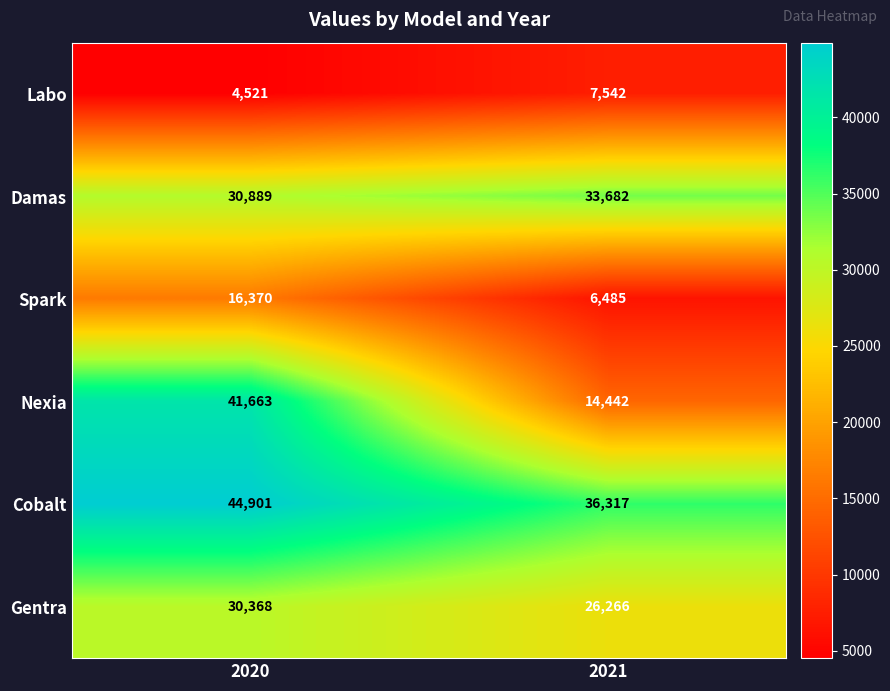

At which category is the sum across all series the highest?

2020